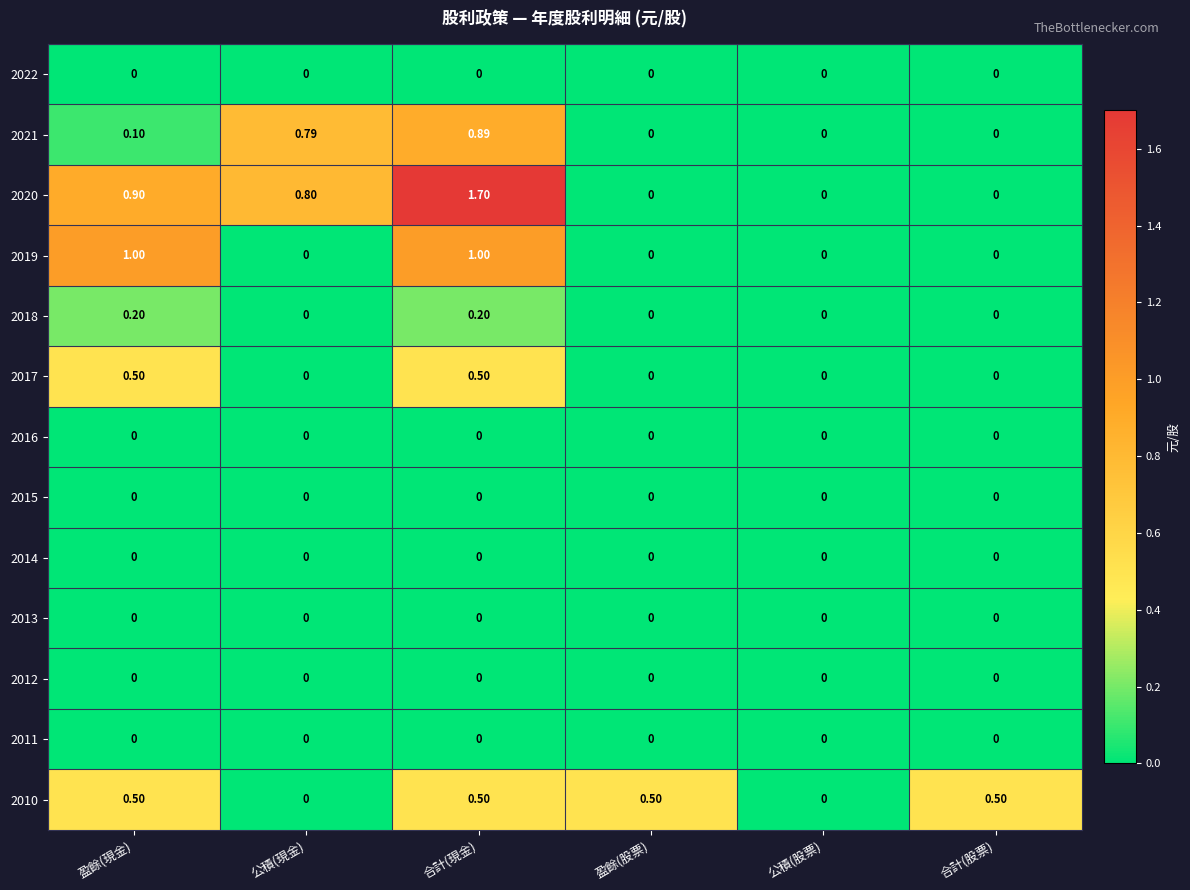

Is the value of 2010 at 盈餘(股票) greater than the value of 2016 at 合計(股票)?

Yes